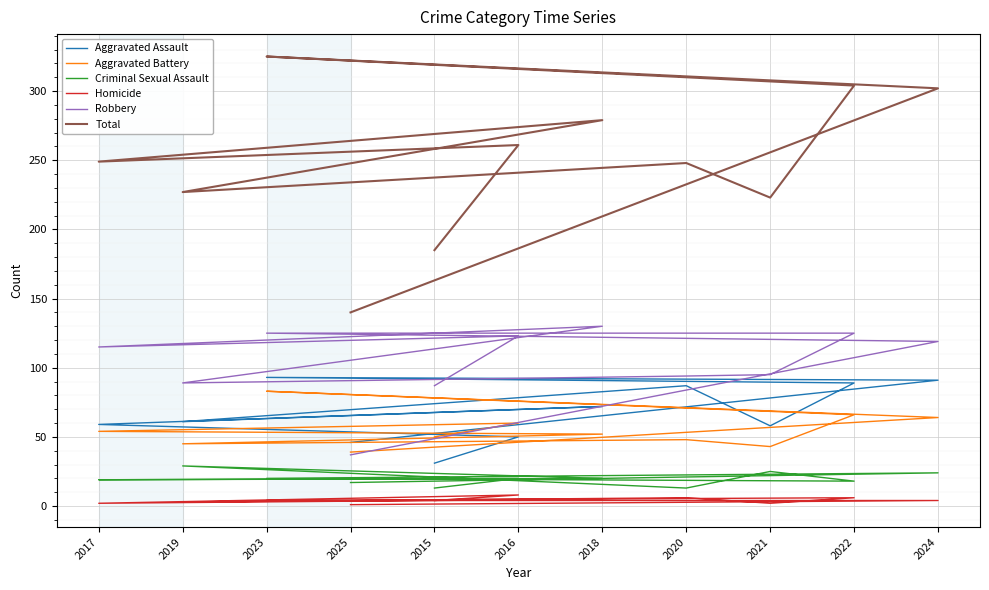

What is the smallest value displayed?

1